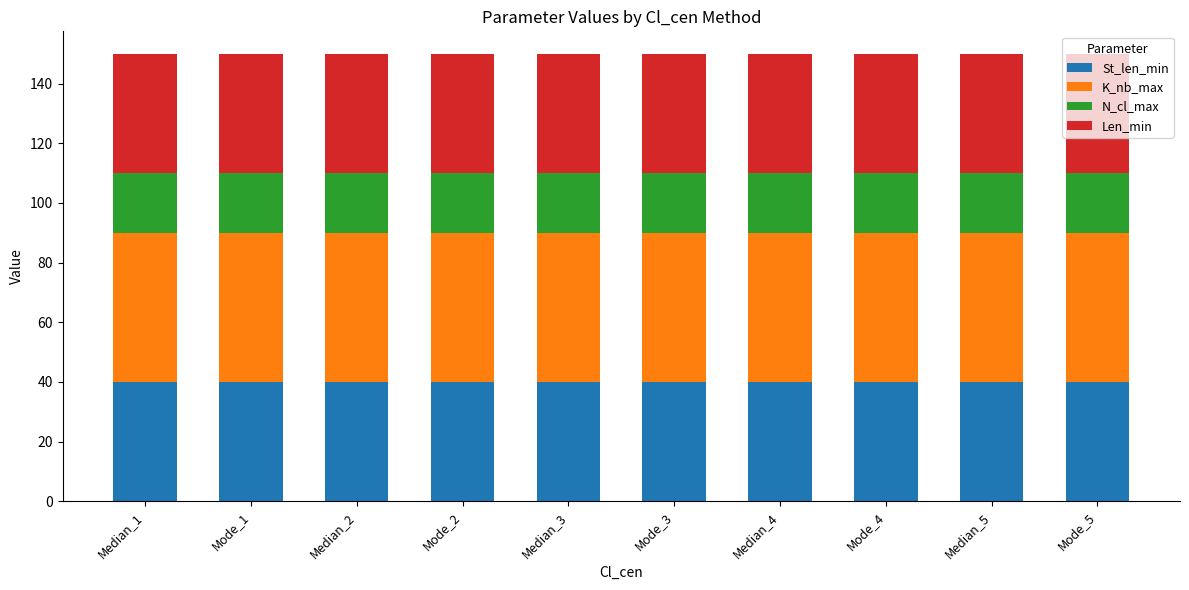

What is the total value across all series at Median_2?

150